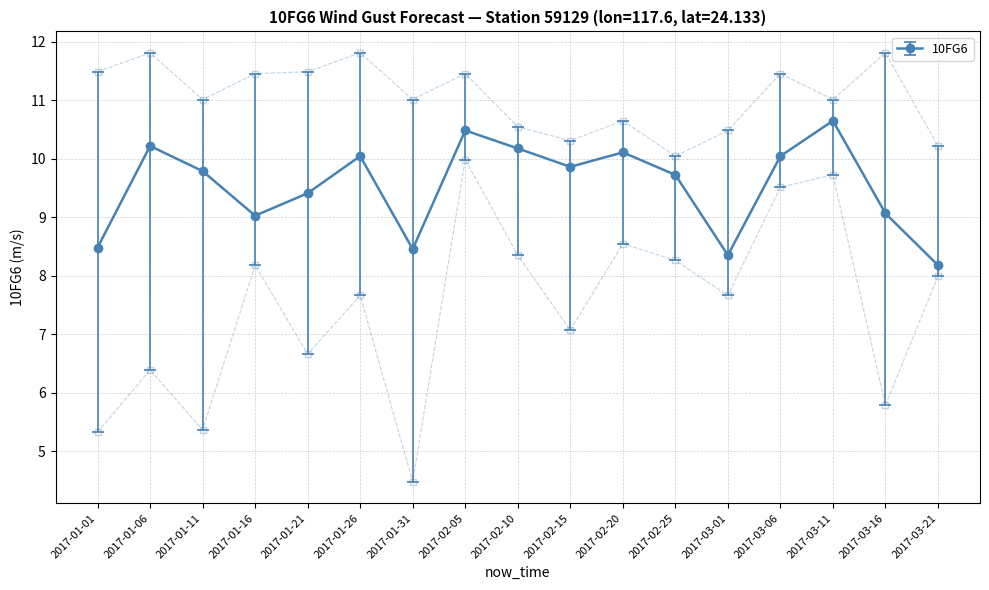

What is the sum of all 10FG6 values?

162.1